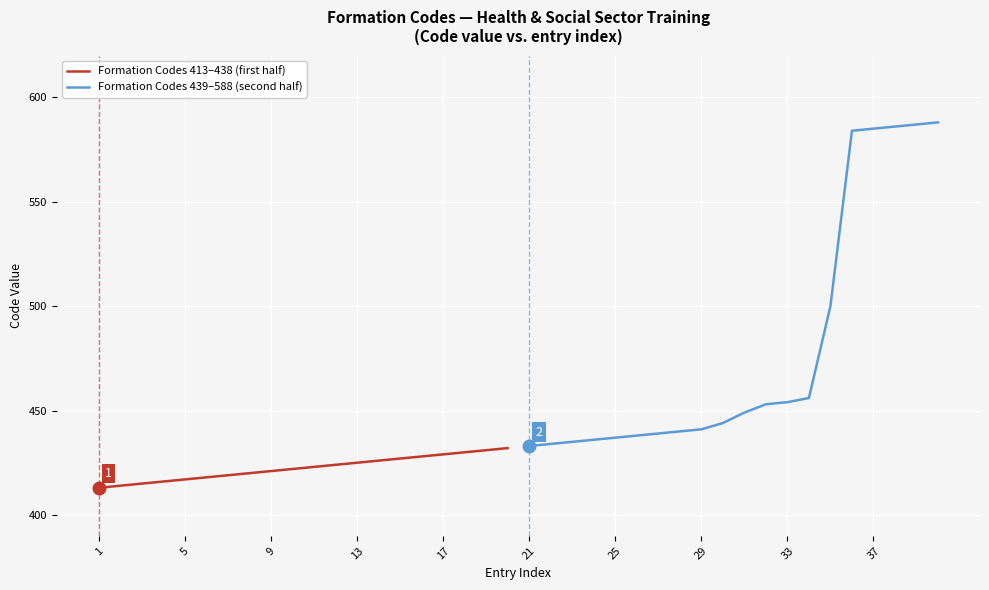

Reading left to right, what are all the values shown in this chart?

Formation Codes 413–438 (first half): 413	414	415	416	417	418	419	420	421	422	423	424	425	426	427	428	429	430	431	432
Formation Codes 439–588 (second half): 433	434	435	436	437	438	439	440	441	444	449	453	454	456	500	584	585	586	587	588